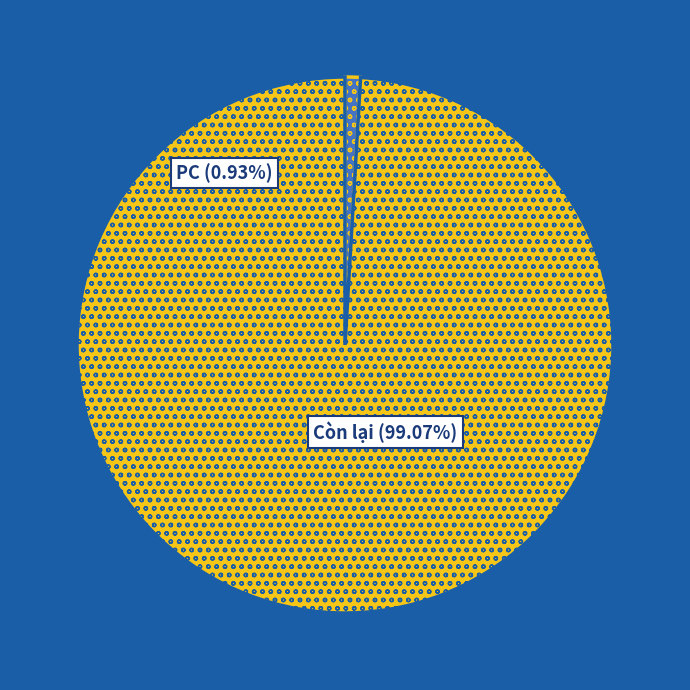

Does PC represent more than half of the total?

No